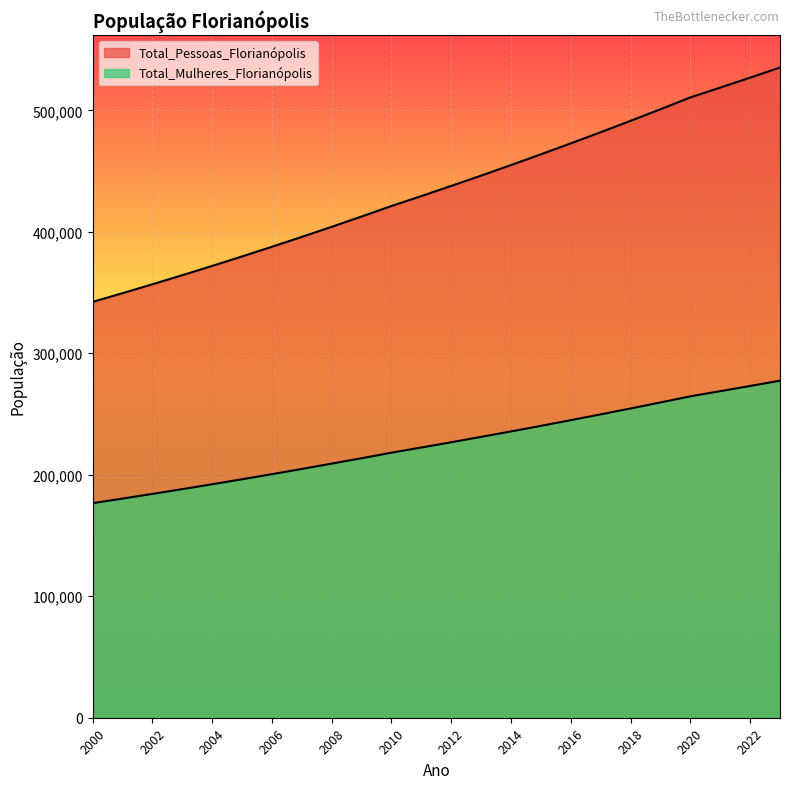

What is the total value across all series at 2019?

760430